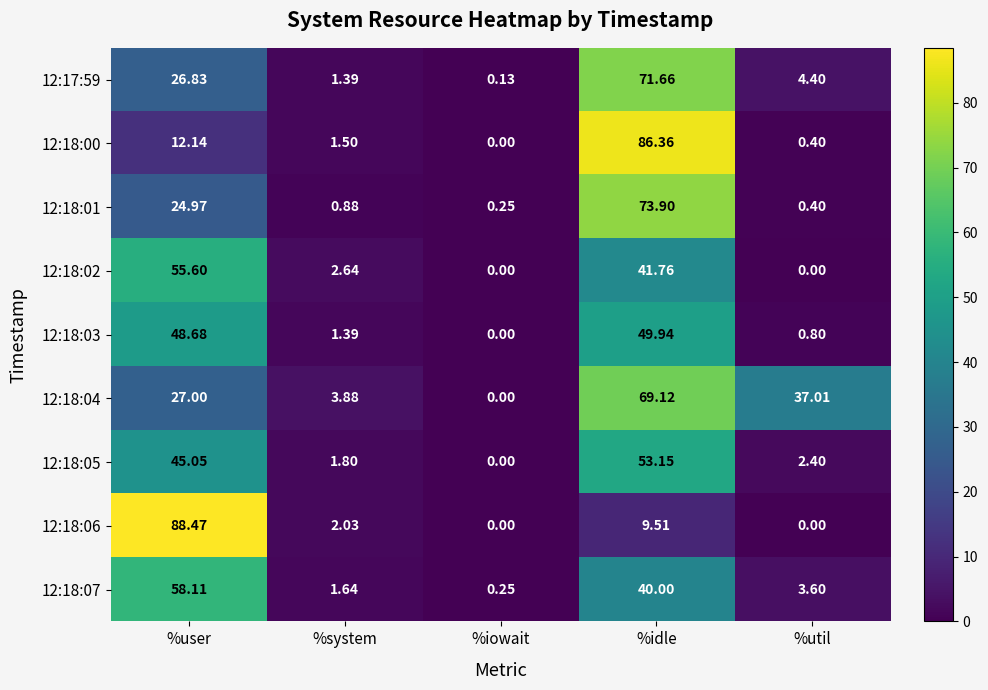

Where does the 12:17:59 series first go above 4?

%user